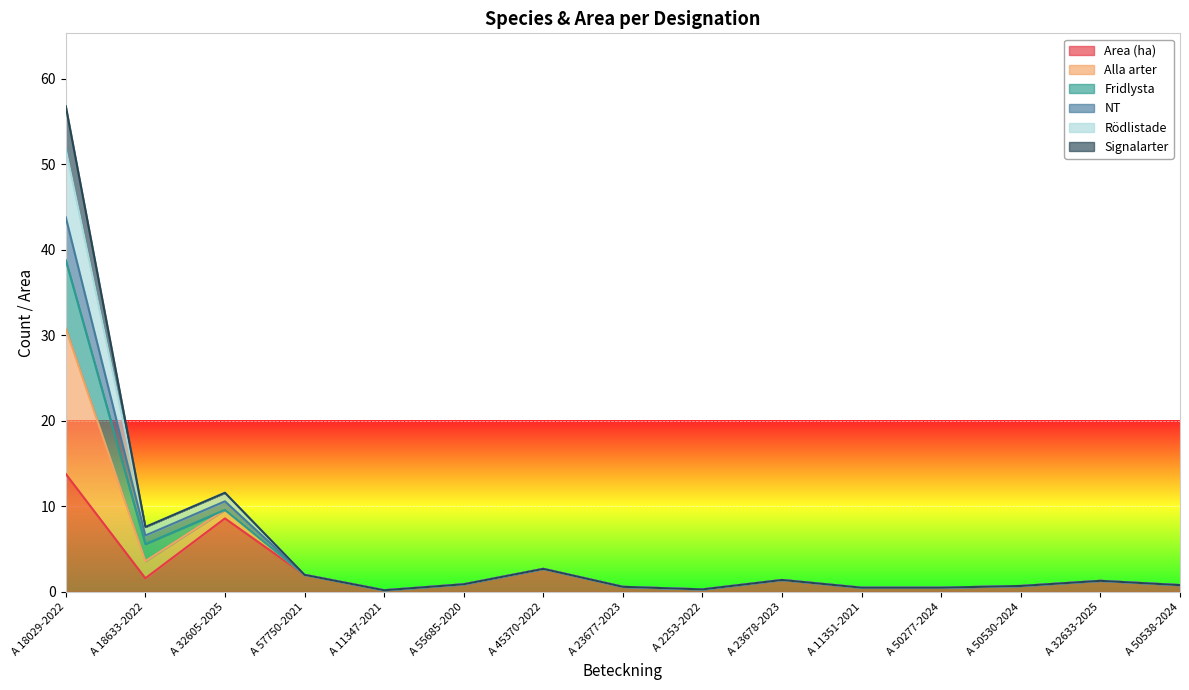

How many lines are shown in the chart?

6